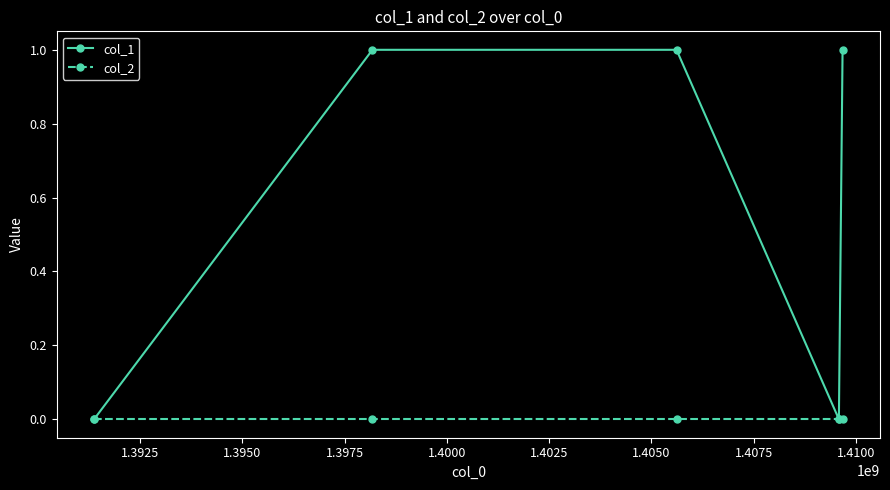

List the series in order of their overall mean, highest first.

col_1, col_2